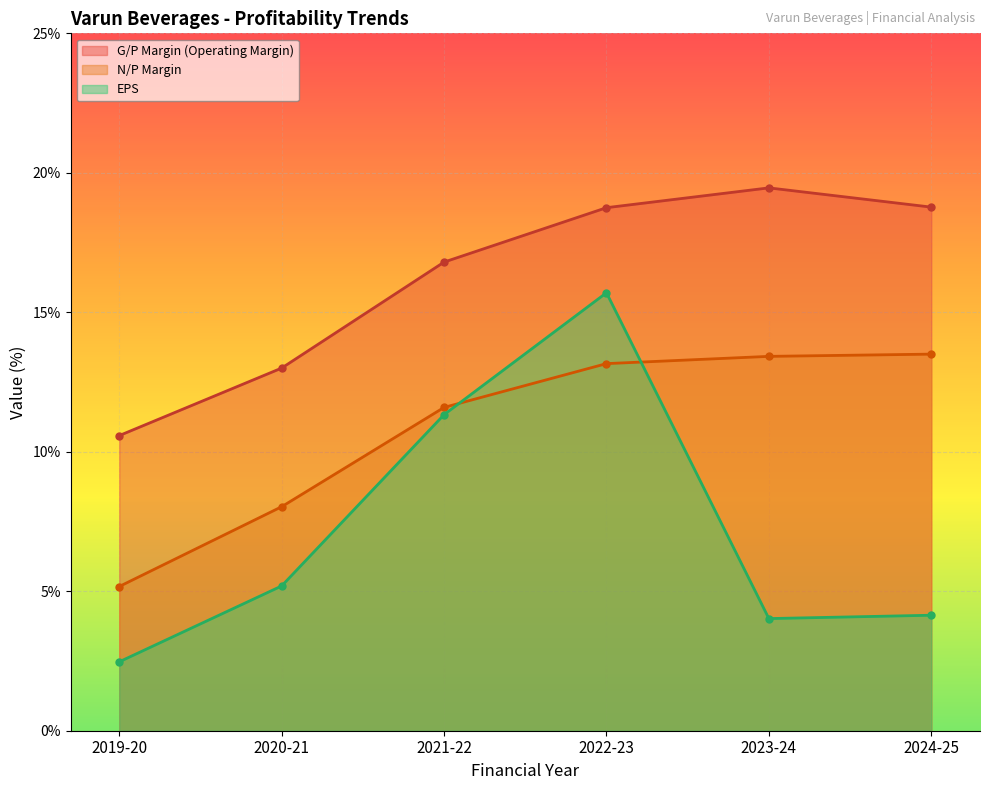

Reading left to right, extract all data points from this chart.

G/P Margin (Operating Margin): 10.6	13.0	16.8	18.8	19.5	18.8
N/P Margin: 5.2	8.0	11.6	13.2	13.4	13.5
EPS: 2.5	5.2	11.3	15.7	4.0	4.1